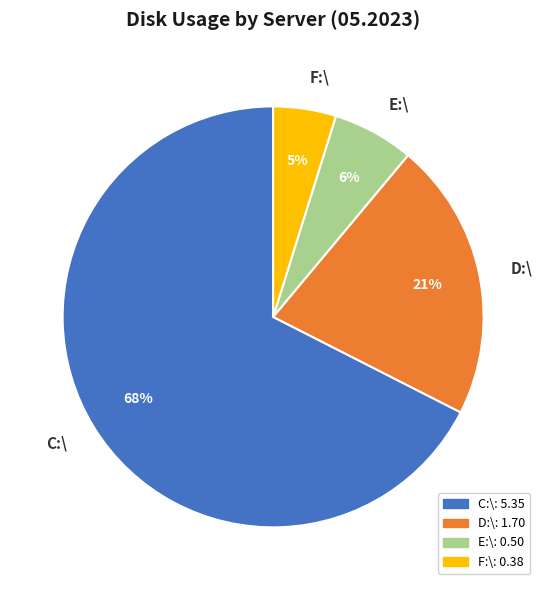

What is the largest slice in the pie chart?

C:\